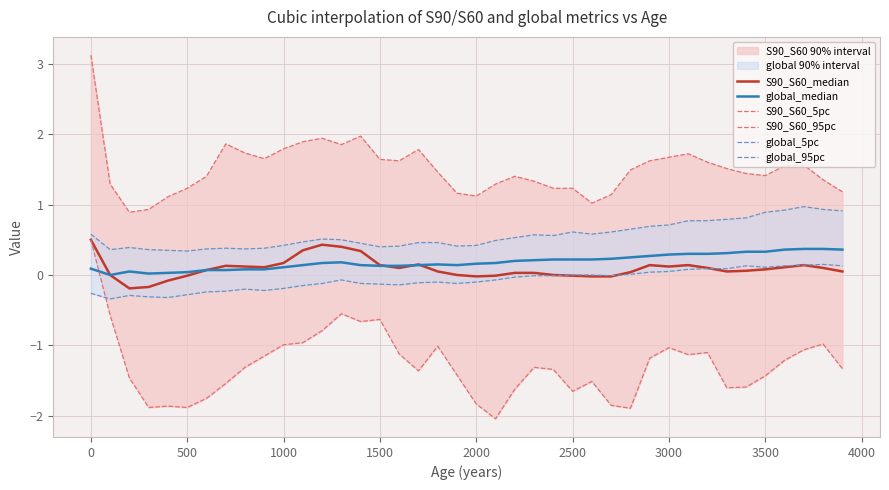

What is the highest value of the global_median series?

0.4